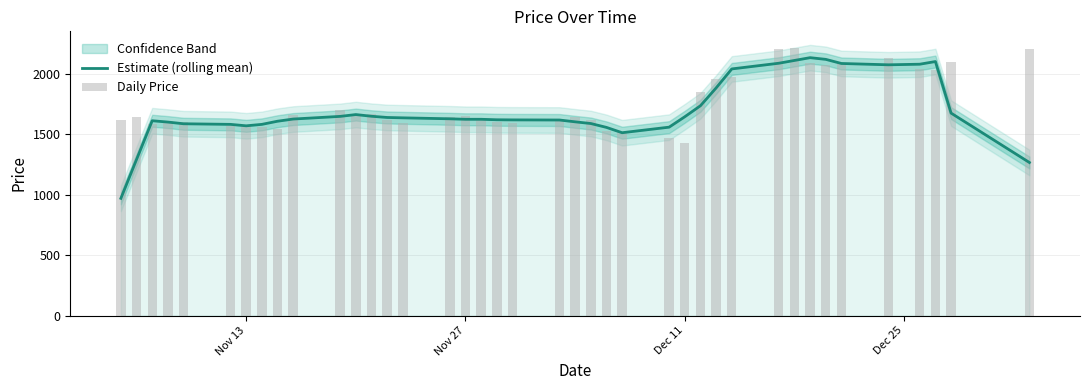

What is the highest value of the Estimate (rolling mean) series?

2131